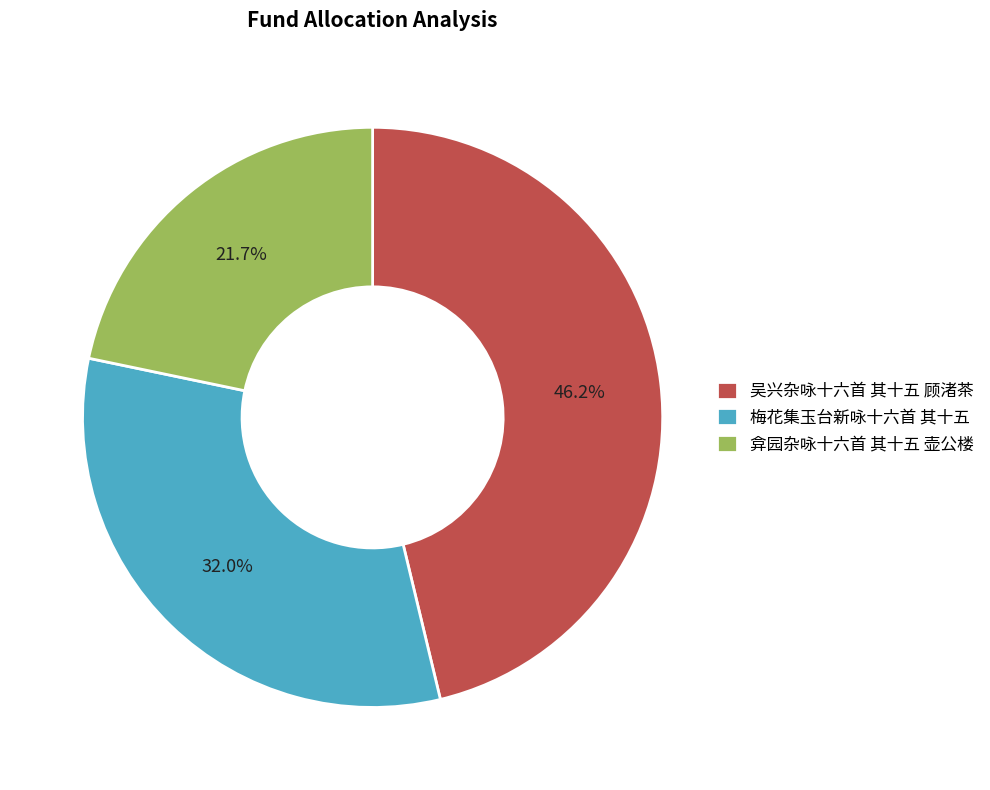

To the nearest percent, what percentage of the pie is 梅花集玉台新咏十六首 其十五?

32%